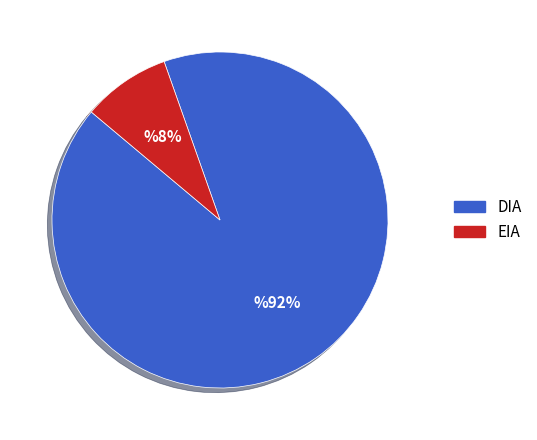

Count the number of slices in the pie.

2